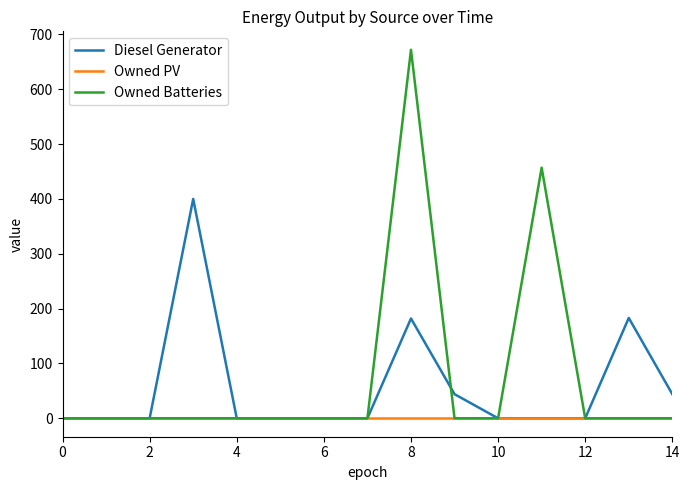

Rank the series by their maximum value, from lowest to highest.

Owned PV, Diesel Generator, Owned Batteries